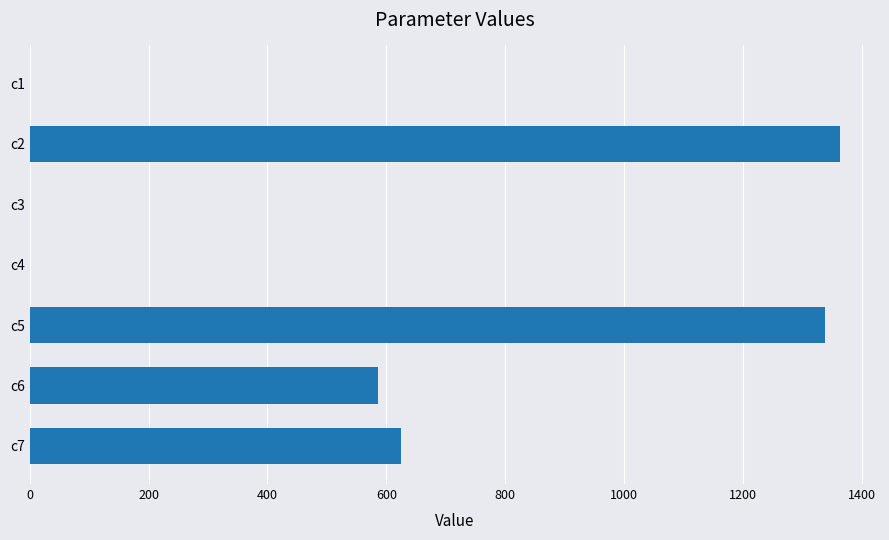

The value at c7 is 930.0. True or false?

False